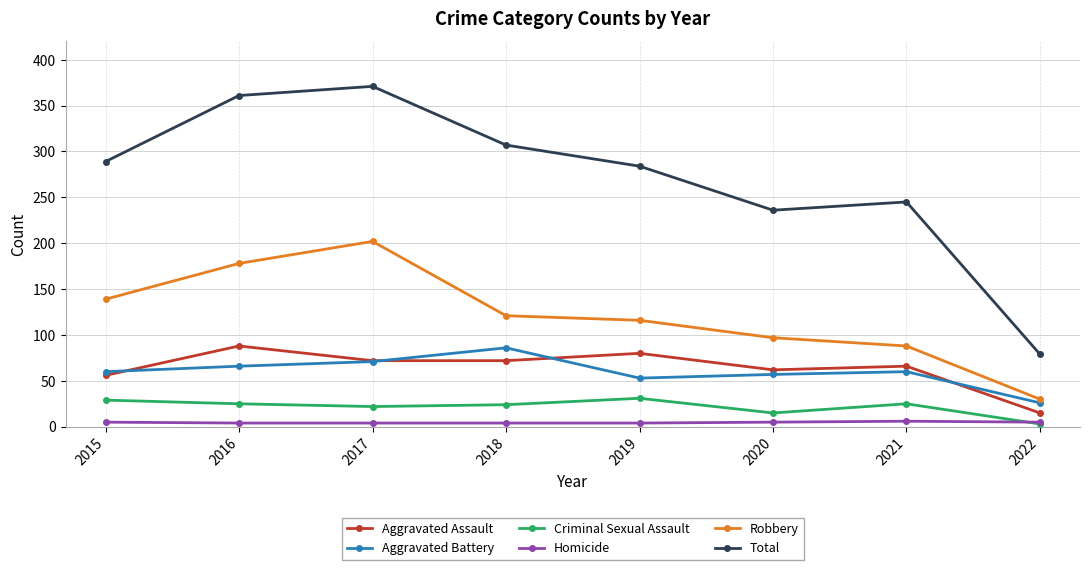

The Criminal Sexual Assault series shows 22 at 2017. True or false?

True